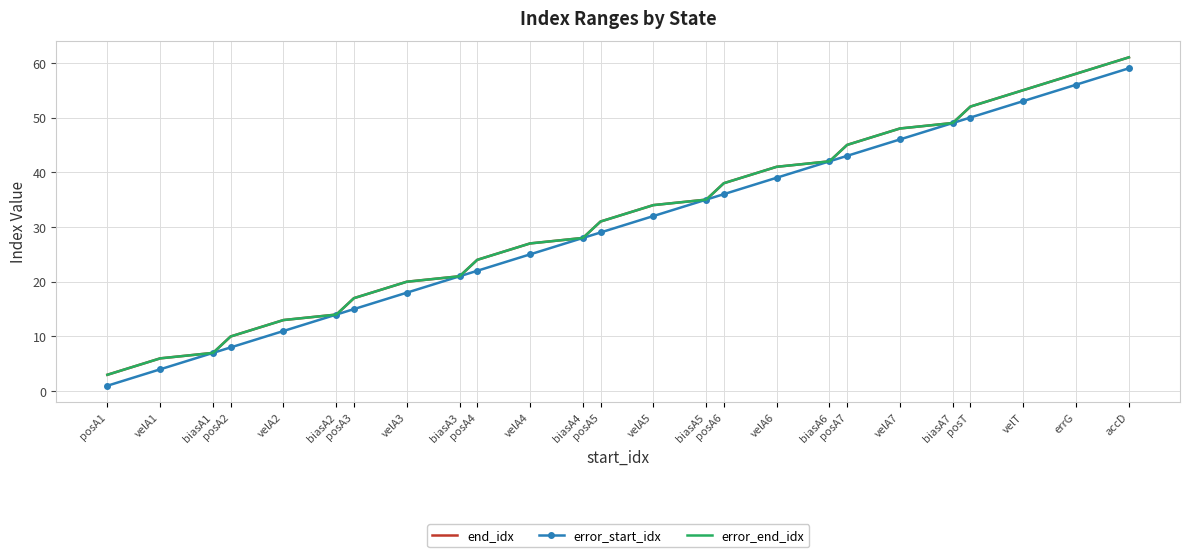

Which series has the largest range (max minus min)?

end_idx